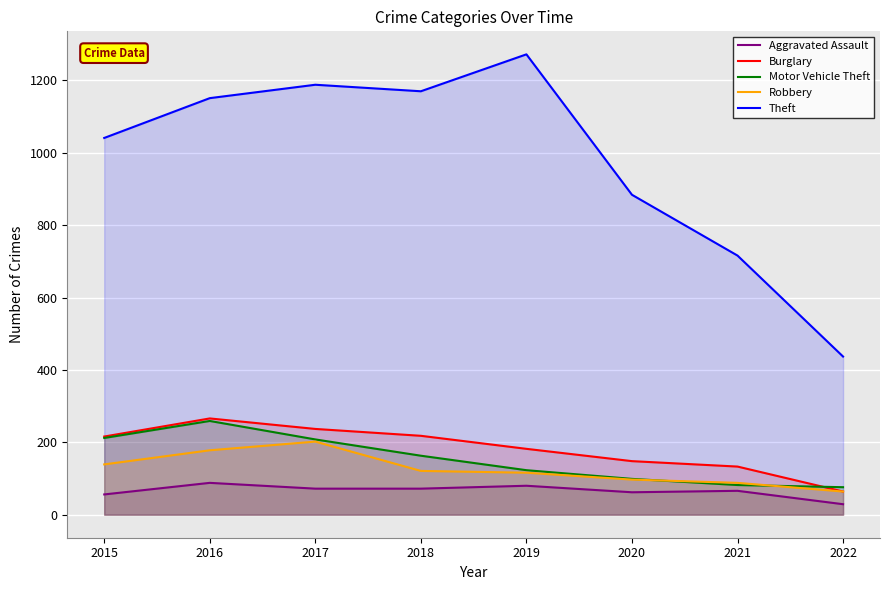

Is it true that Robbery equals 87 at 2022?

False